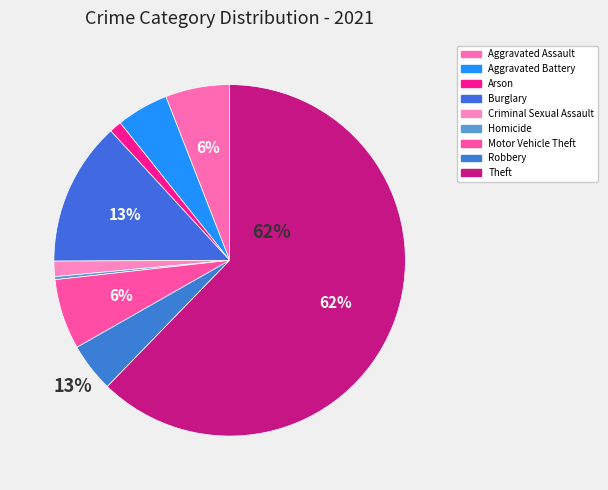

To the nearest percent, what percentage of the pie is Aggravated Assault?

6%